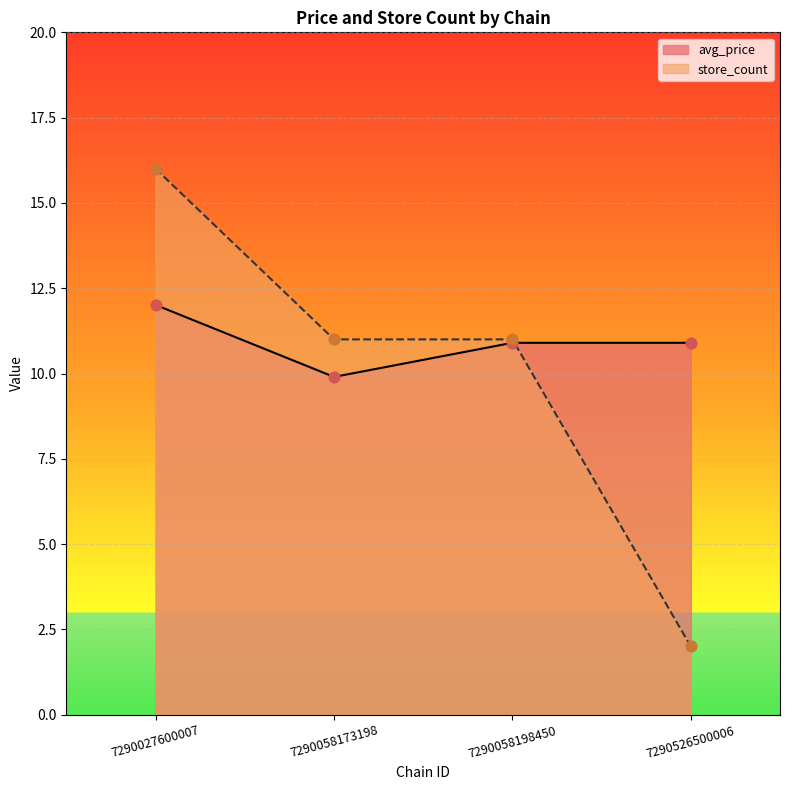

At how many categories does at least one series exceed 3?

4